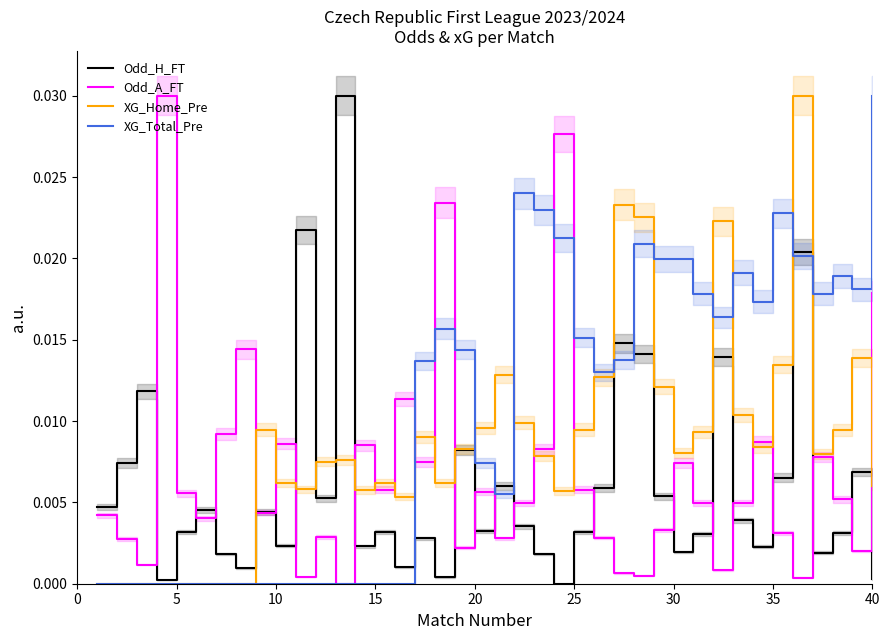

The Odd_A_FT series shows 0.0 at 40. True or false?

True